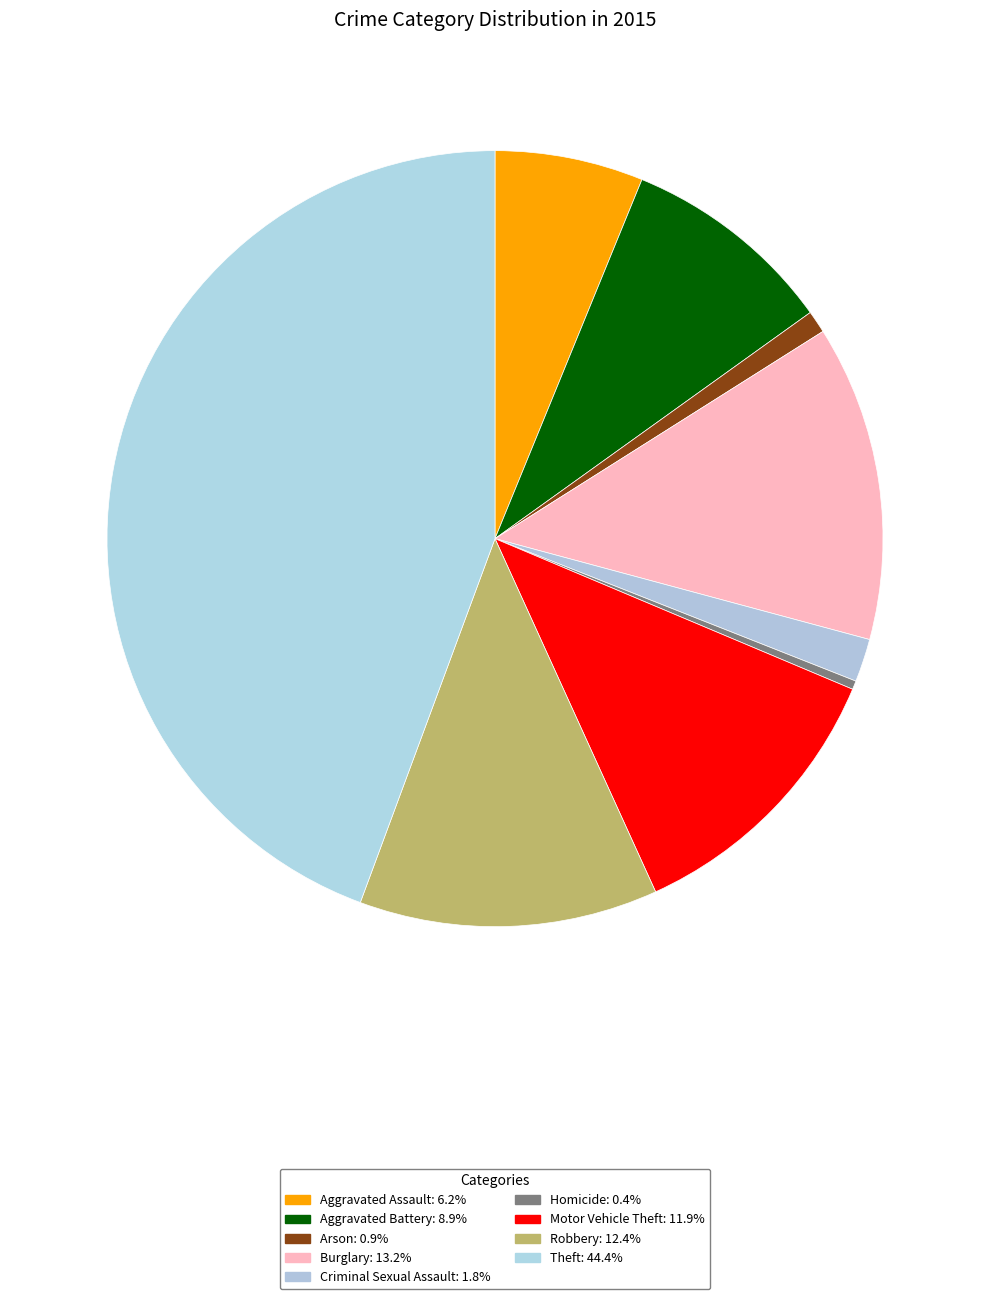

Which category has the biggest portion of the pie?

Theft